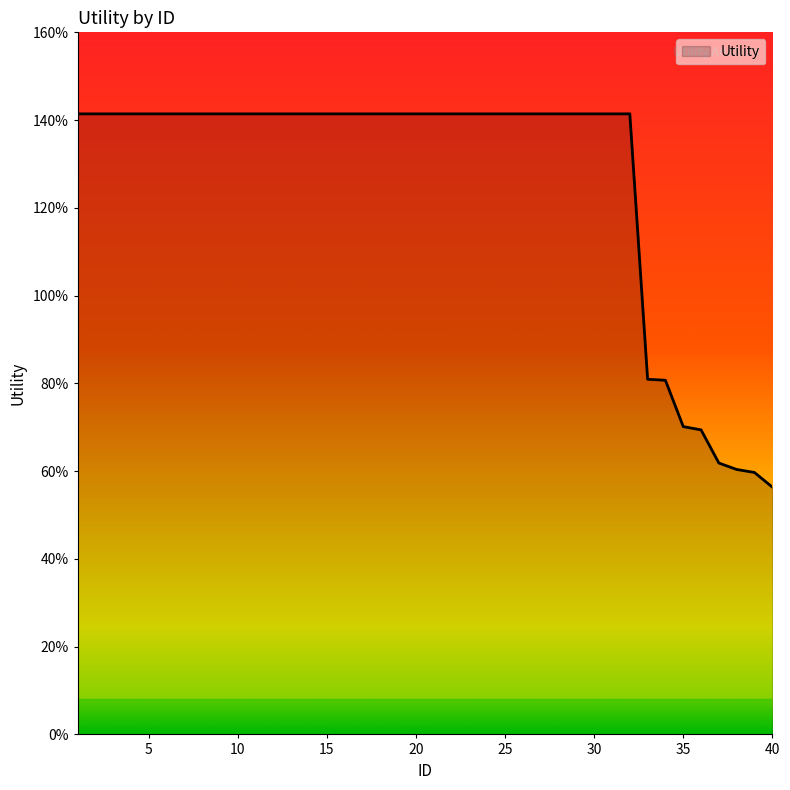

Rank the categories by value from lowest to highest.

40, 39, 38, 37, 36, 35, 34, 33, 1, 2, 3, 4, 5, 6, 7, 8, 9, 10, 11, 12, 13, 14, 15, 16, 17, 18, 19, 20, 21, 22, 23, 24, 25, 26, 27, 28, 29, 30, 31, 32